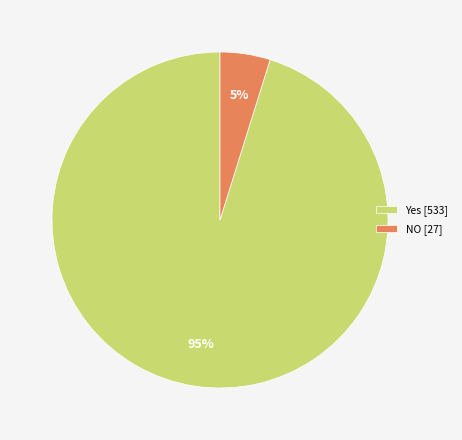

To the nearest percent, what portion does Yes represent?

95%